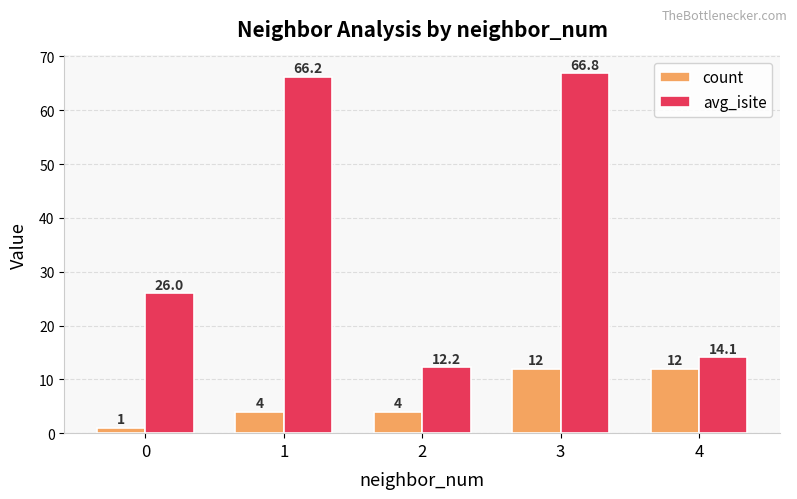

Rank the series by their maximum value, from highest to lowest.

avg_isite, count